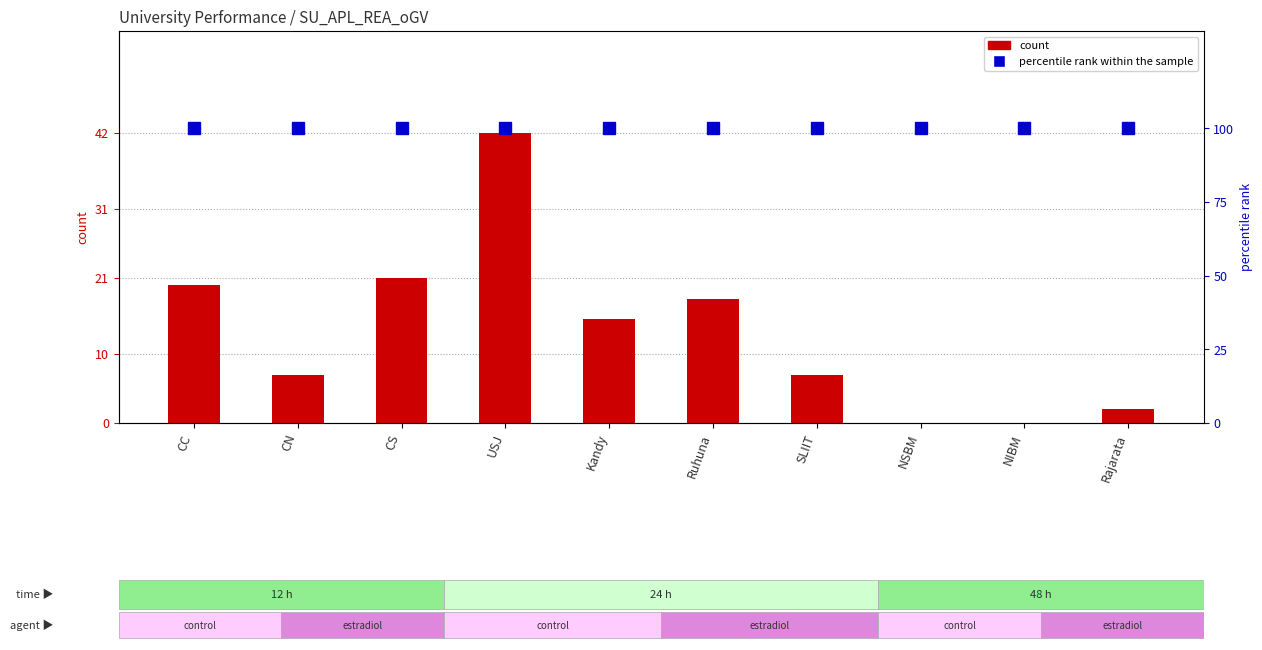

At which category is the sum across all series the highest?

USJ